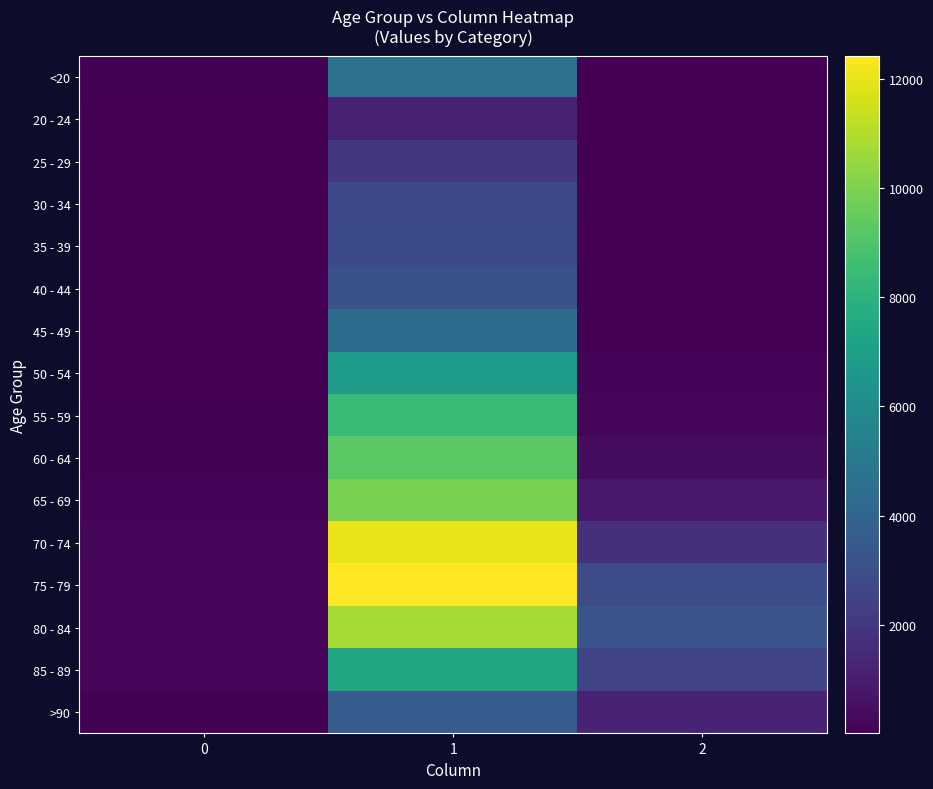

At how many categories does at least one series exceed 2602?

2